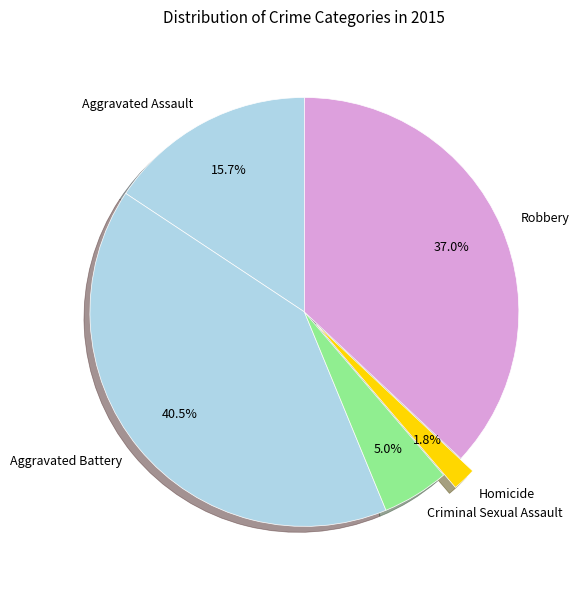

Is there a majority slice in this chart?

No